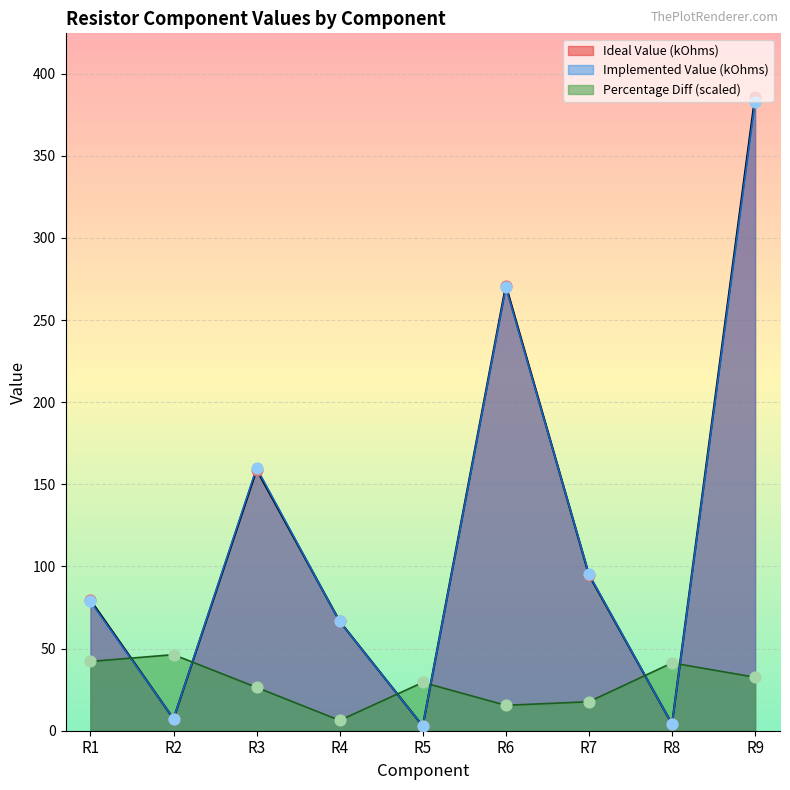

Which series contains the highest Y value?

Ideal Value (kOhms)